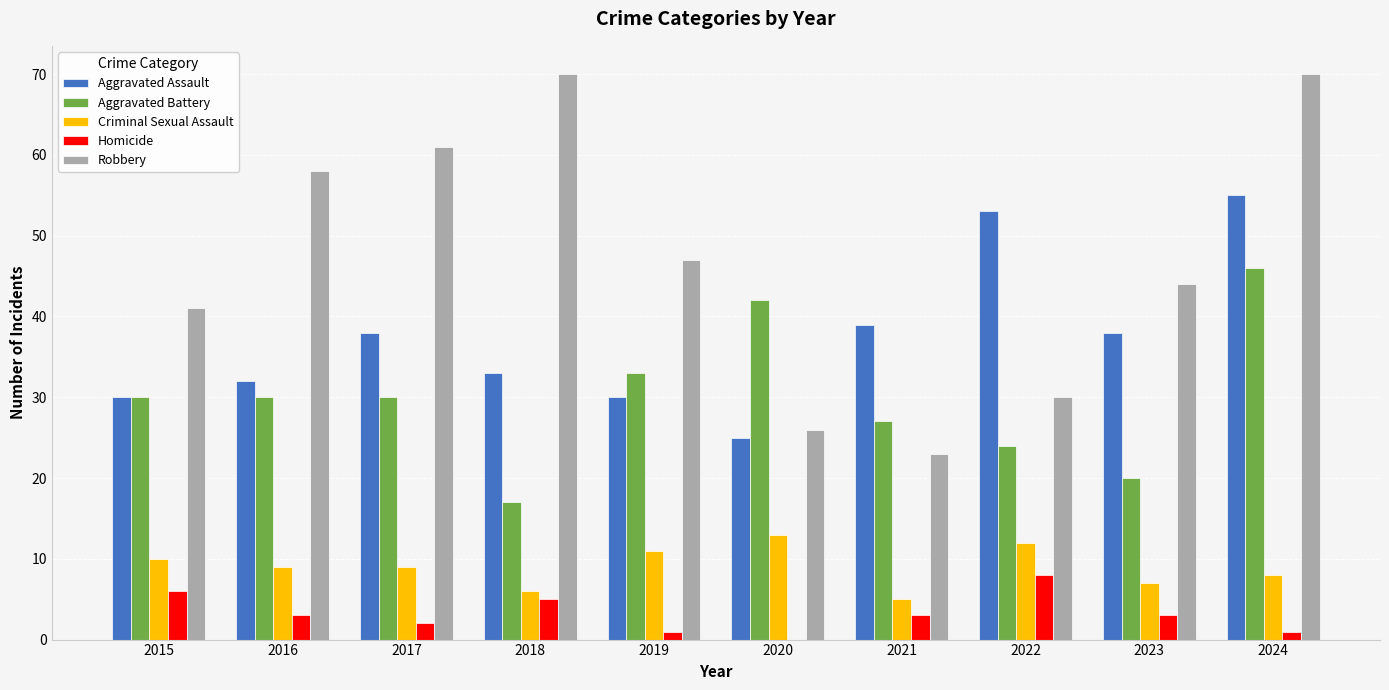

What value does the Aggravated Battery series have at 2022?

24